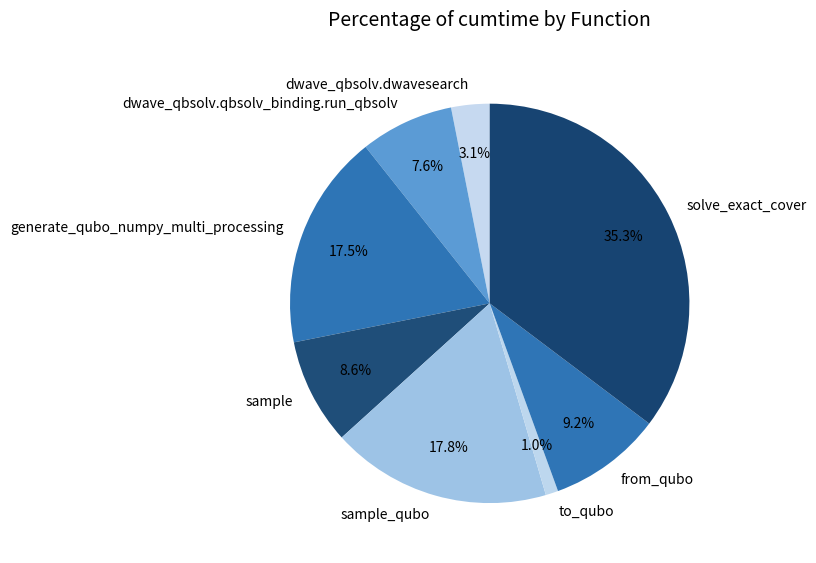

The to_qubo slice represents 11% of the pie. True or false?

False